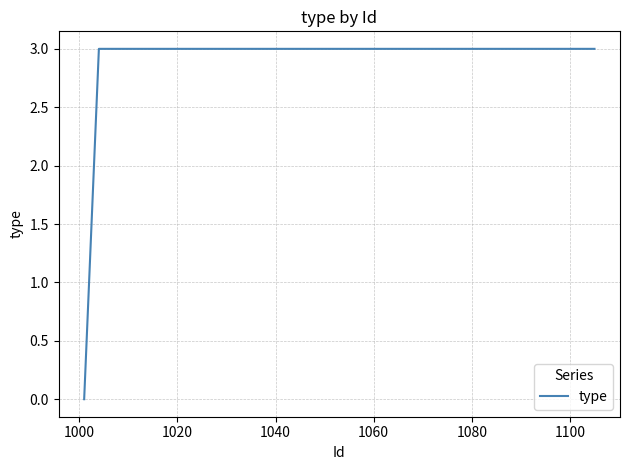

What is the difference between the maximum and minimum values?

3